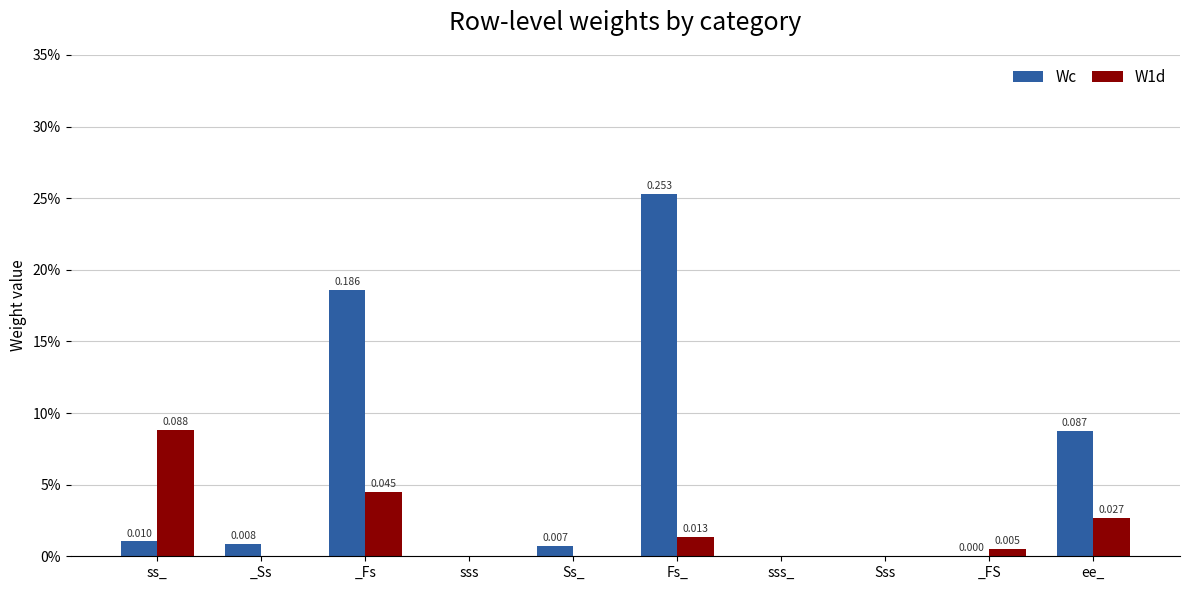

Reading right to left, transcribe all the data shown in this chart.

Wc: 0.1	0.0	0.0	0.0	0.3	0.0	0.0	0.2	0.0	0.0
W1d: 0.0	0.0	0.0	0.0	0.0	0.0	0.0	0.0	0.0	0.1